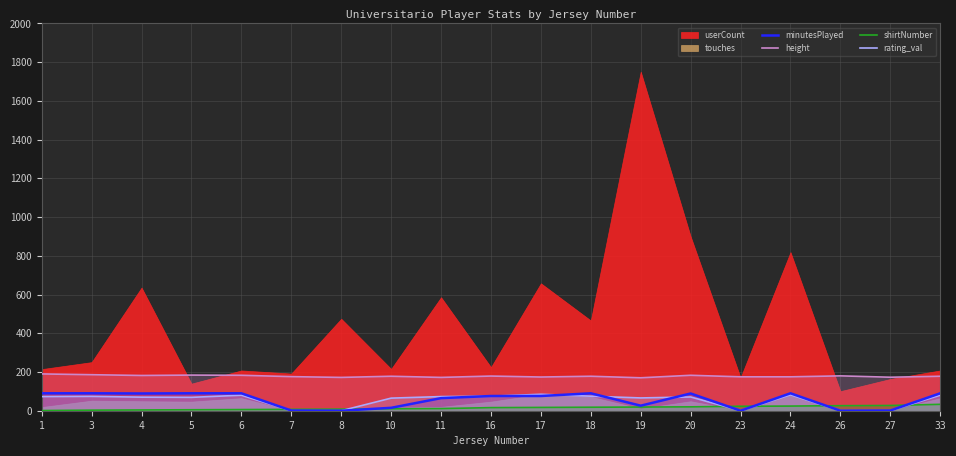

What is the approximate value of shirtNumber at 27?

27